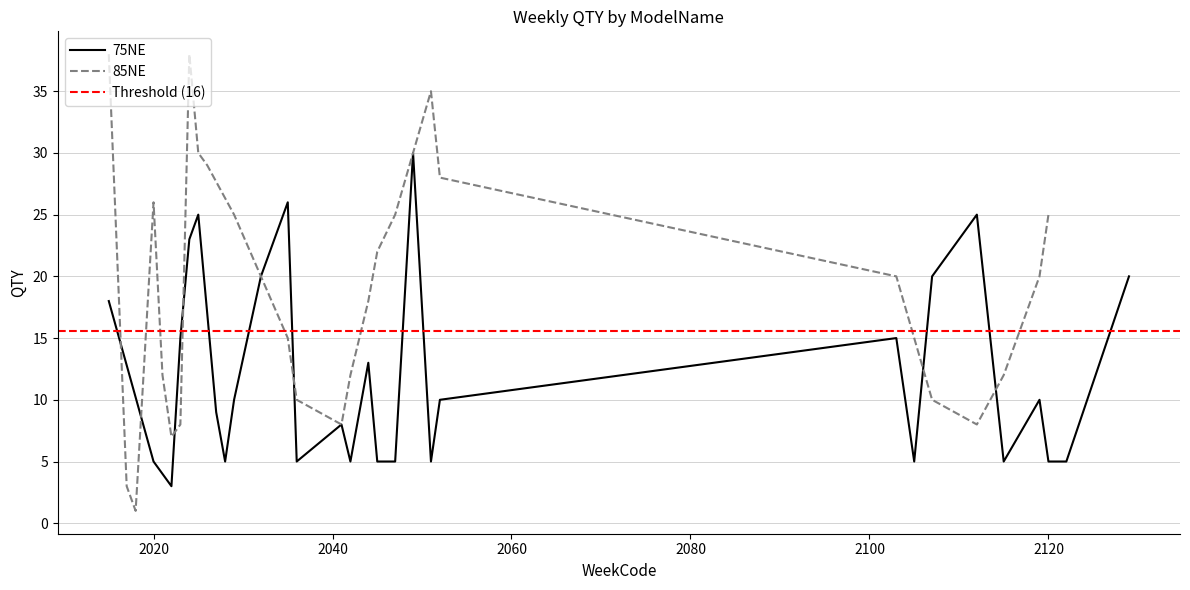

What is the highest value of the 75NE series?

30